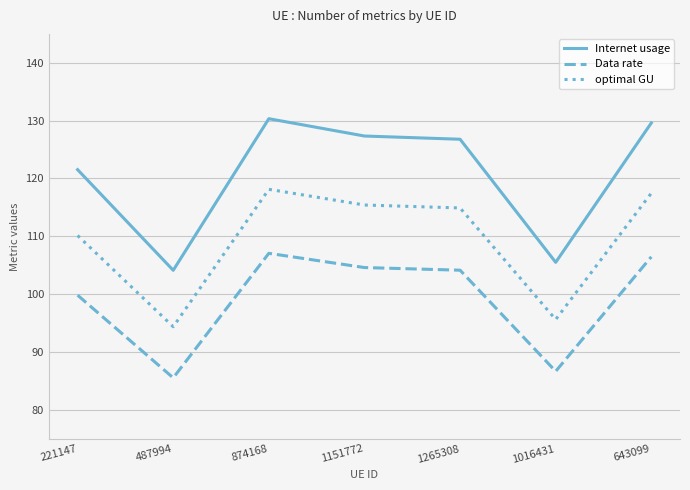

What is the difference between the second highest and second lowest values in the Internet usage series?

24.1